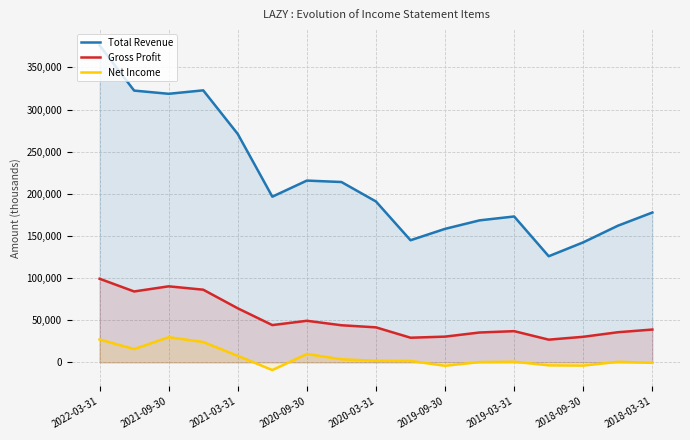

How many lines are shown in the chart?

3